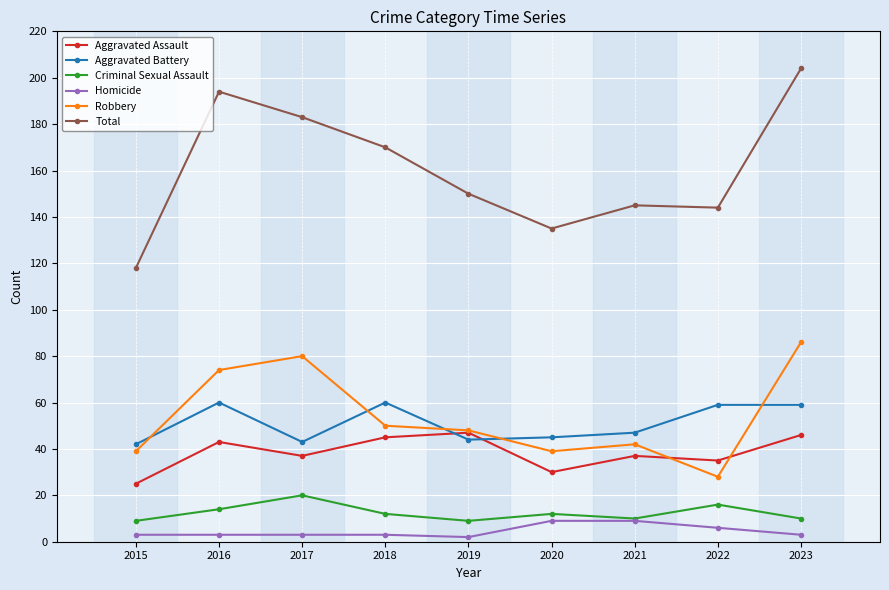

What is the difference between the highest and lowest values at 2019?

148